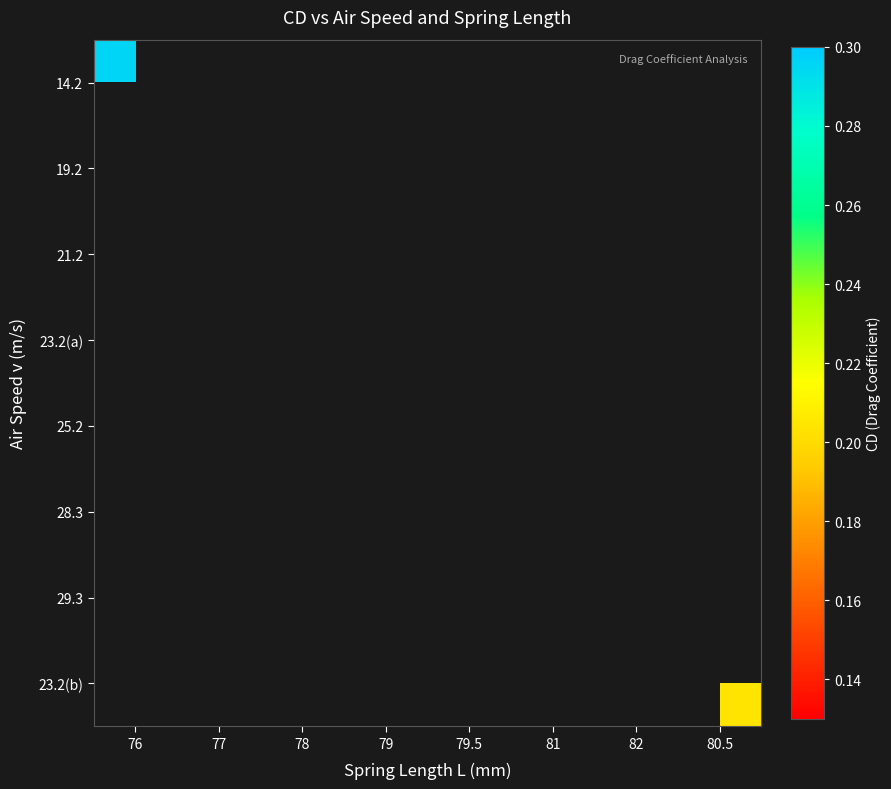

Reading right to left, list all the values displayed in this chart.

14.2: 80.5=0.0	82=0.0	81=0.0	79.5=0.0	79=0.0	78=0.0	77=0.0	76=0.3
19.2: 80.5=0.0	82=0.0	81=0.0	79.5=0.0	79=0.0	78=0.0	77=0.2	76=0.0
21.2: 80.5=0.0	82=0.0	81=0.0	79.5=0.0	79=0.0	78=0.2	77=0.0	76=0.0
23.2(a): 80.5=0.0	82=0.0	81=0.0	79.5=0.0	79=0.2	78=0.0	77=0.0	76=0.0
25.2: 80.5=0.0	82=0.0	81=0.0	79.5=0.2	79=0.0	78=0.0	77=0.0	76=0.0
28.3: 80.5=0.0	82=0.0	81=0.1	79.5=0.0	79=0.0	78=0.0	77=0.0	76=0.0
29.3: 80.5=0.0	82=0.1	81=0.0	79.5=0.0	79=0.0	78=0.0	77=0.0	76=0.0
23.2(b): 80.5=0.2	82=0.0	81=0.0	79.5=0.0	79=0.0	78=0.0	77=0.0	76=0.0